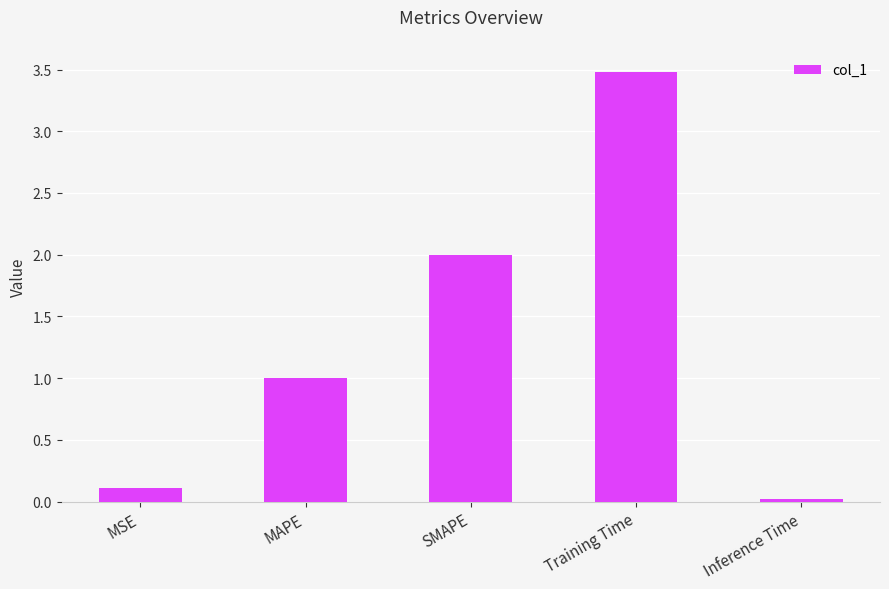

What is the sum of the values at Training Time and MAPE?

4.5